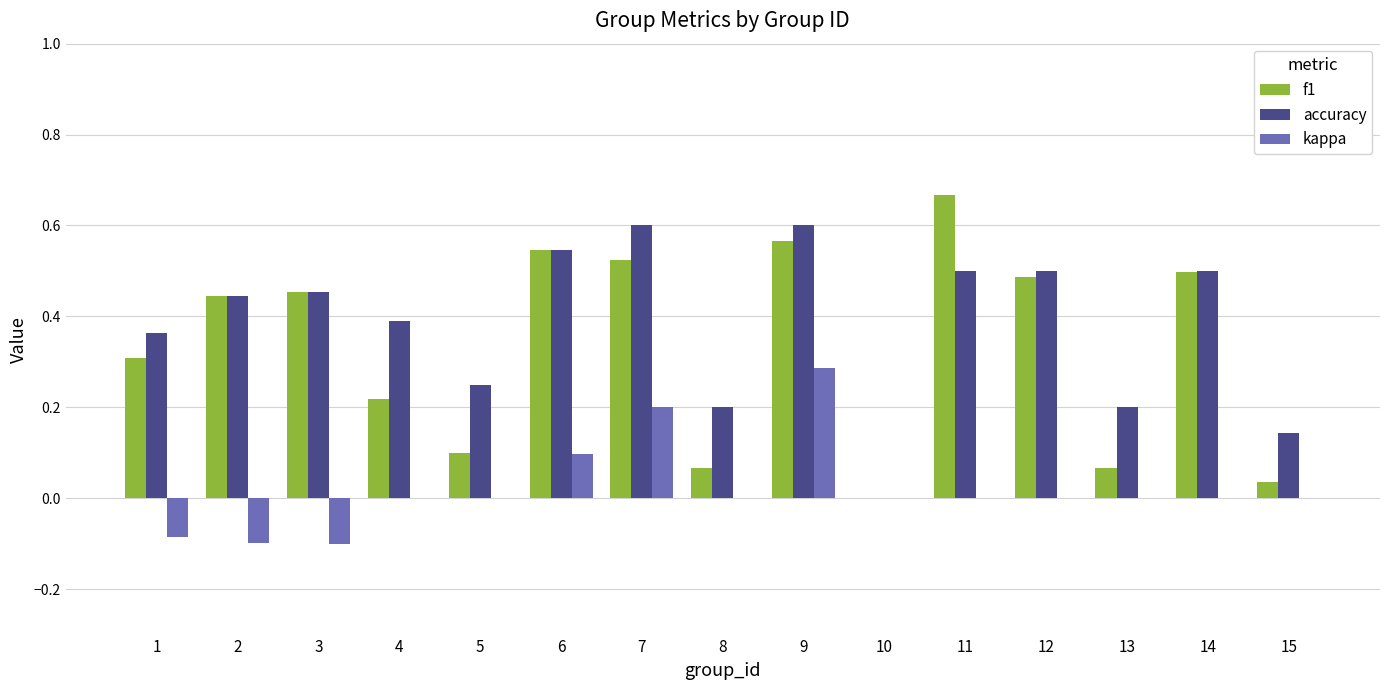

True or false: kappa has a value of -0.2 at 10.

False